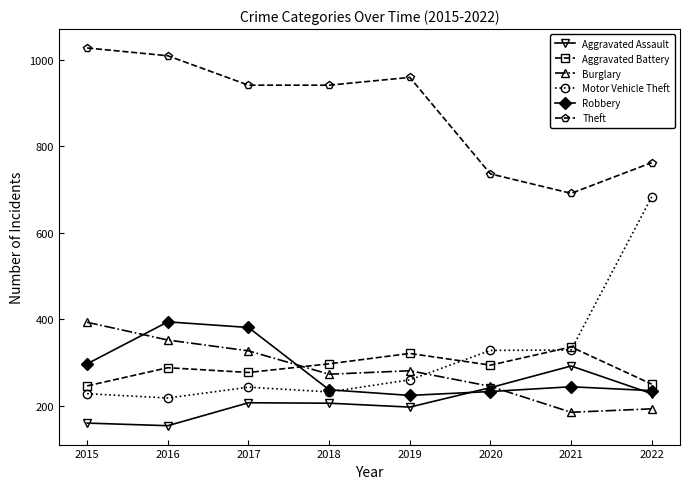

What is the greatest value displayed?

1027